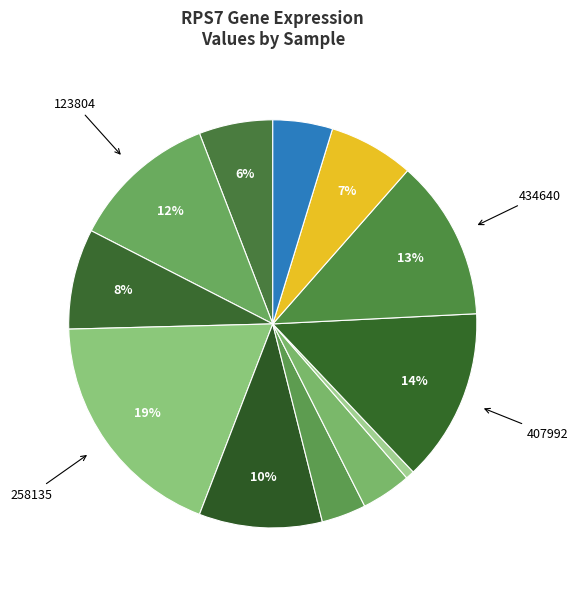

How many slices are in this pie chart?

12